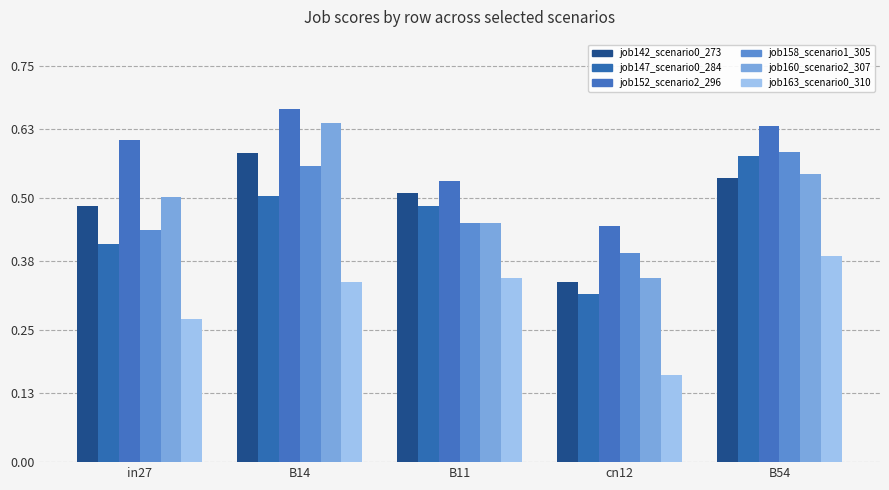

Rank the series at cn12 from lowest to highest value.

job163_scenario0_310, job147_scenario0_284, job142_scenario0_273, job160_scenario2_307, job158_scenario1_305, job152_scenario2_296